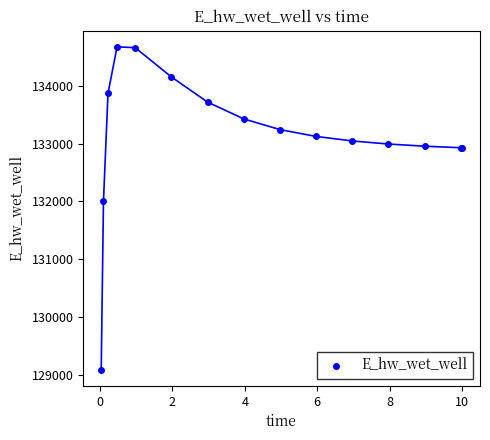

What Y value in the scatter plot is closest to 131881?

132003.4